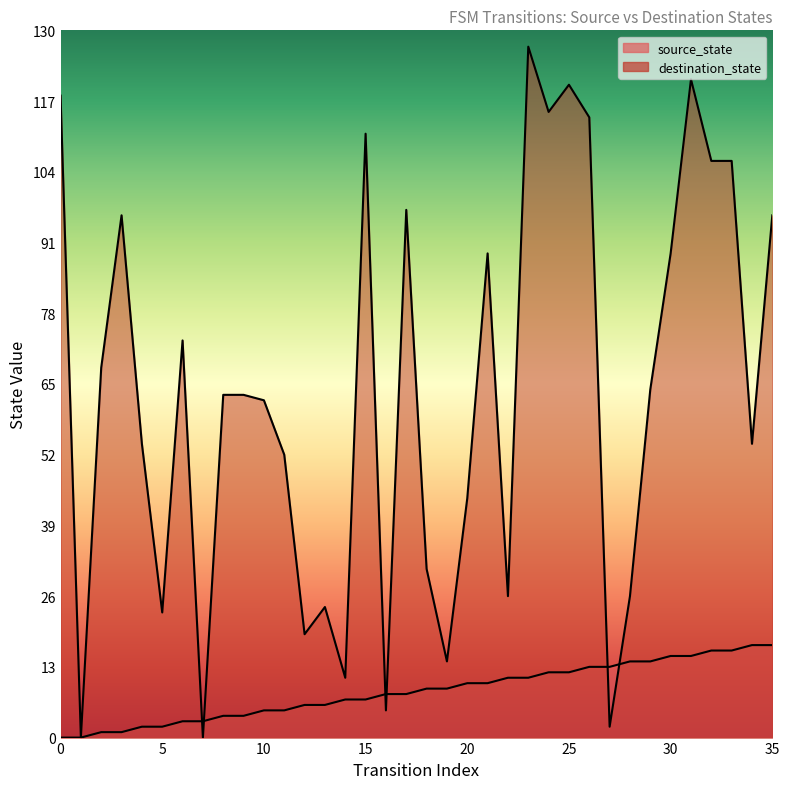

List the series in order of their peak value, highest first.

destination_state, source_state